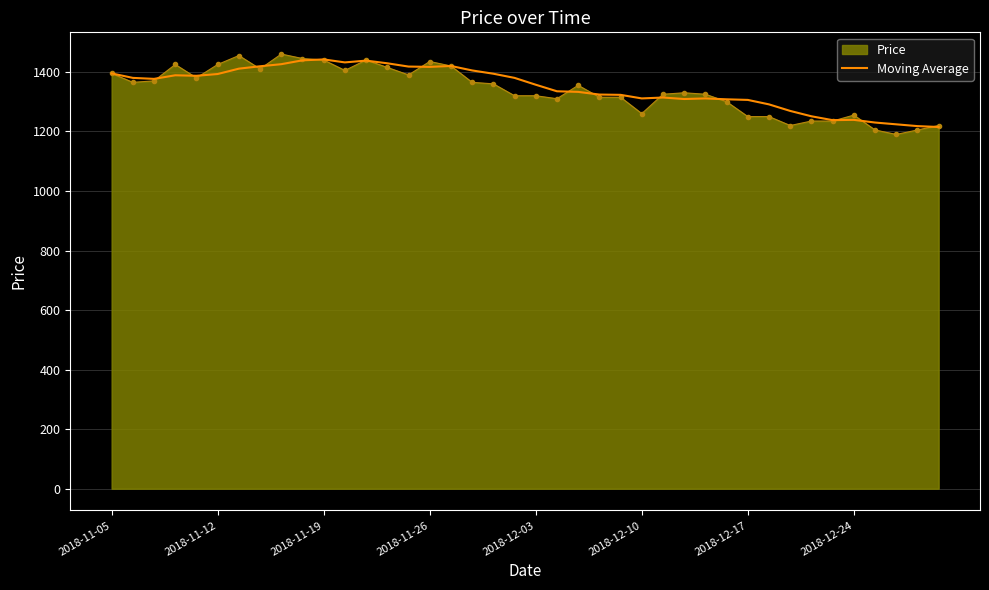

What is the maximum value for Moving Average?

1442.0